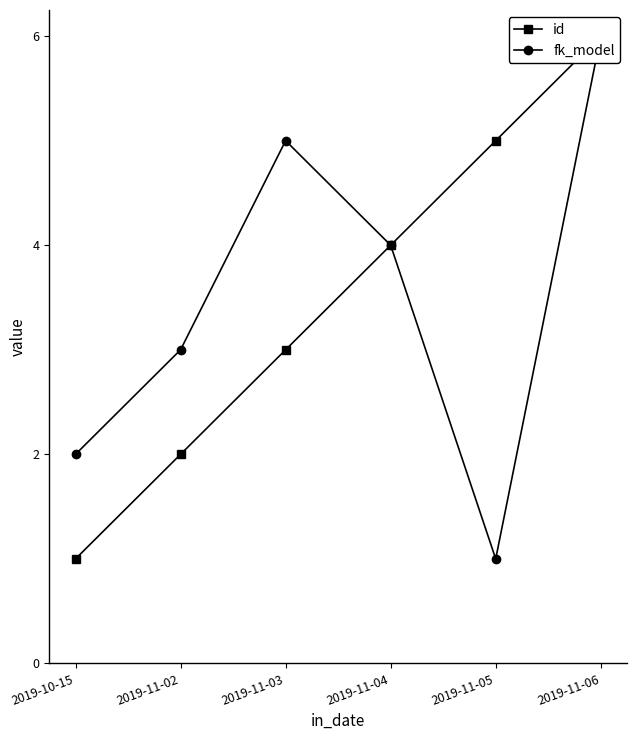

True or false: fk_model has a value of 6 at 2019-11-06.

True